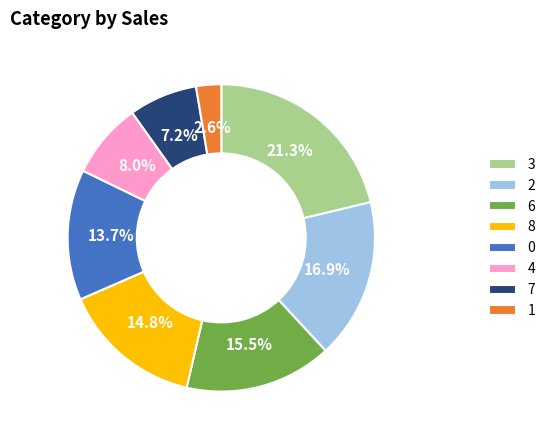

Which category has the biggest portion of the pie?

3